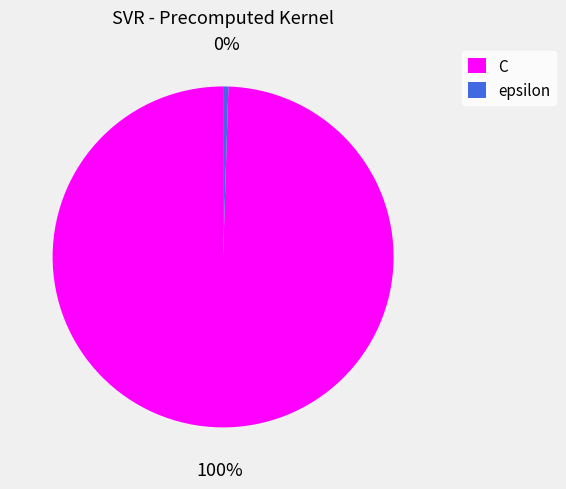

Is it true that epsilon is 0% of the pie?

True